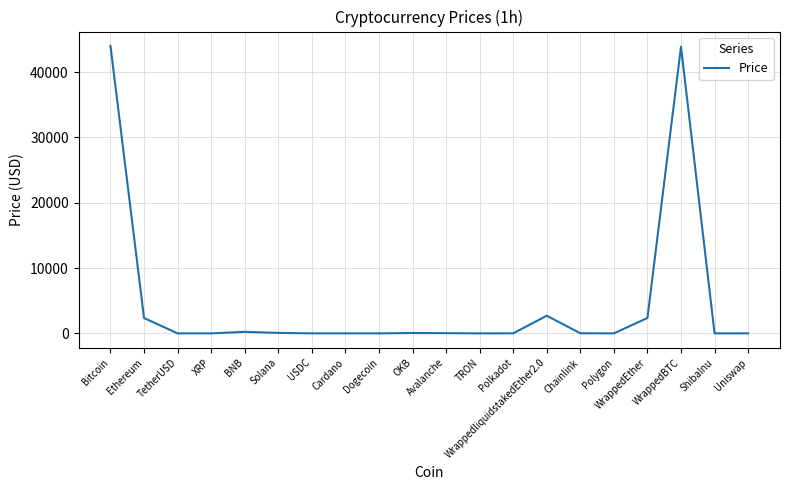

The chart shows a value of 68196.1 at Bitcoin. True or false?

False